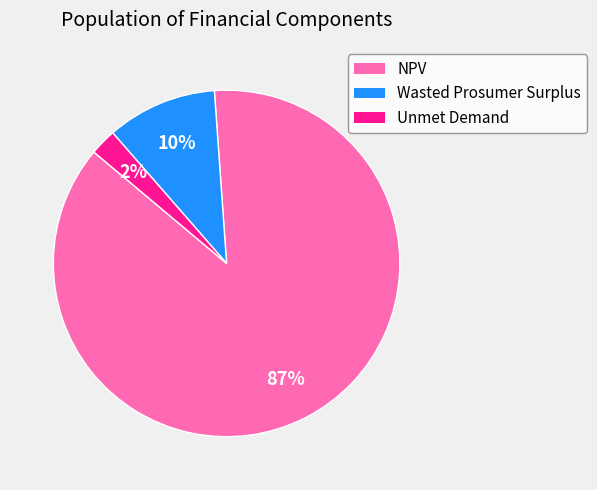

Between NPV and Wasted Prosumer Surplus, which is larger?

NPV